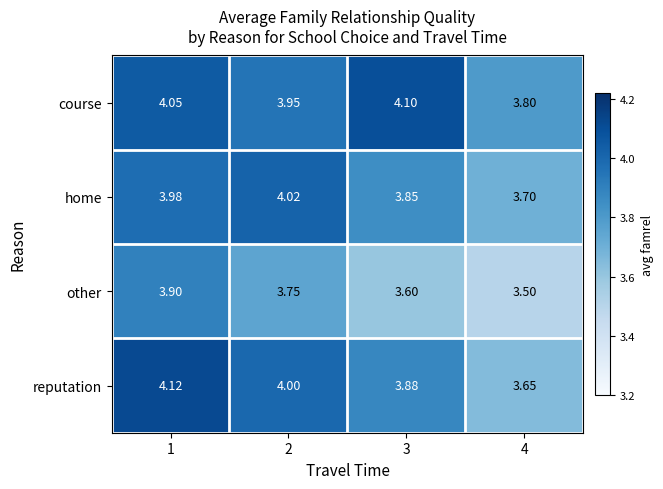

Count the number of data series in this chart.

4